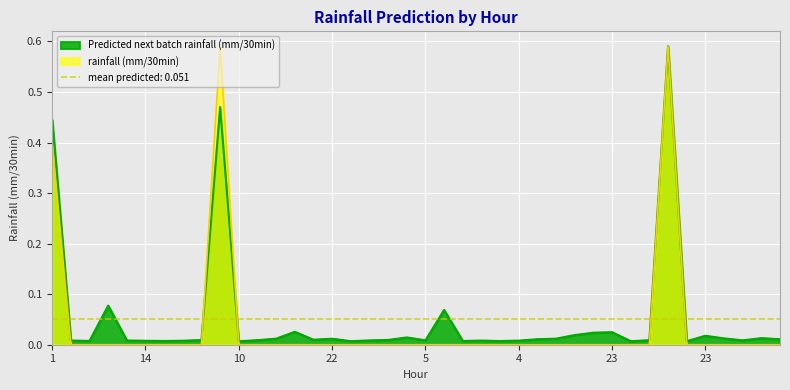

True or false: rainfall (mm/30min) has more than 2 points higher than both neighbors.

False